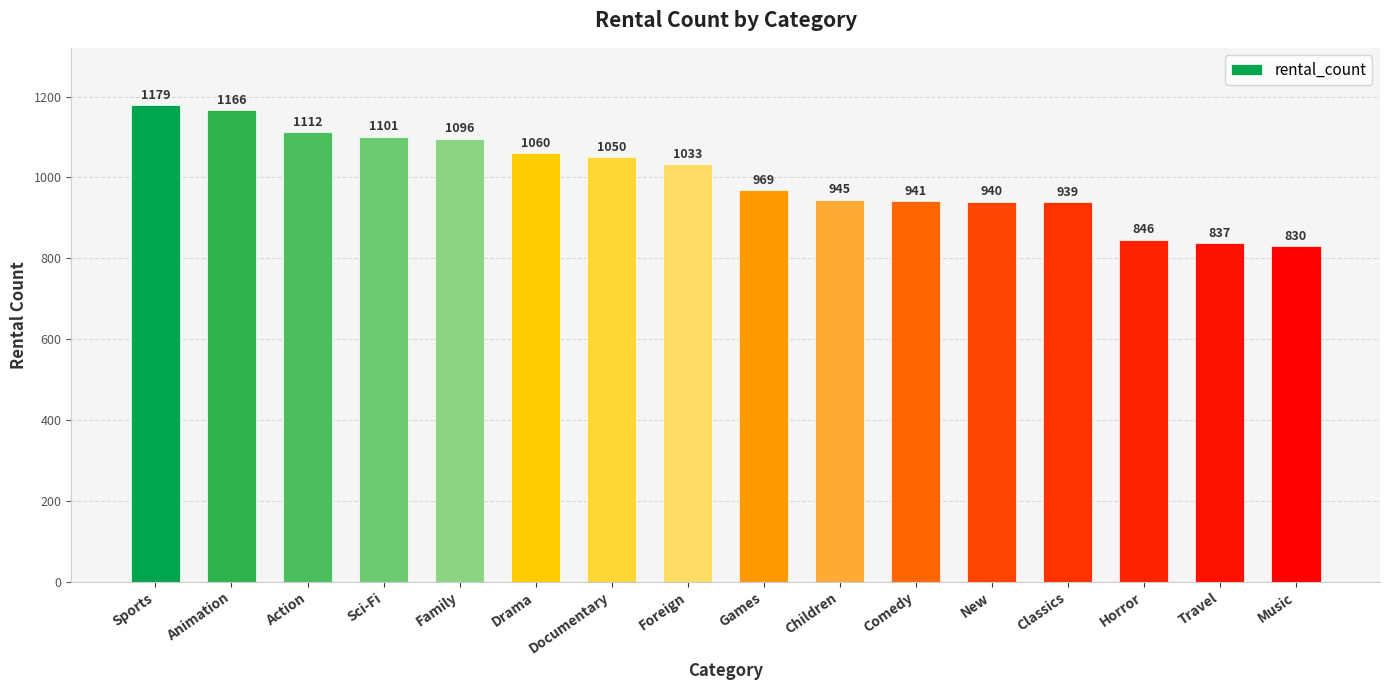

Rank the categories by value from lowest to highest.

Music, Travel, Horror, Classics, New, Comedy, Children, Games, Foreign, Documentary, Drama, Family, Sci-Fi, Action, Animation, Sports